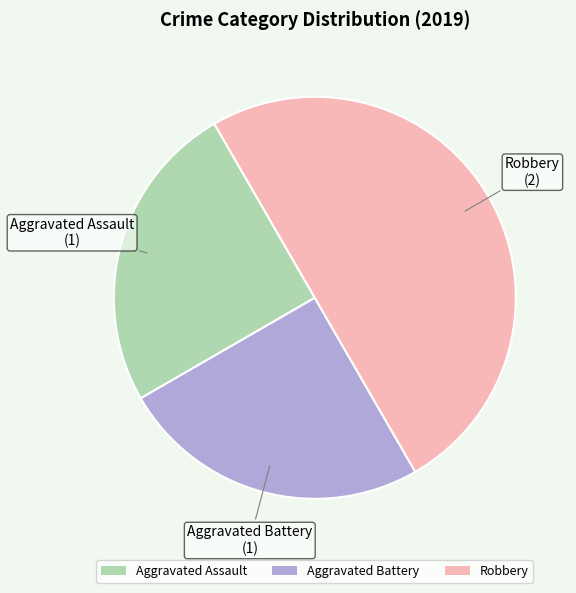

True or false: Aggravated Assault accounts for 14% of the total.

False